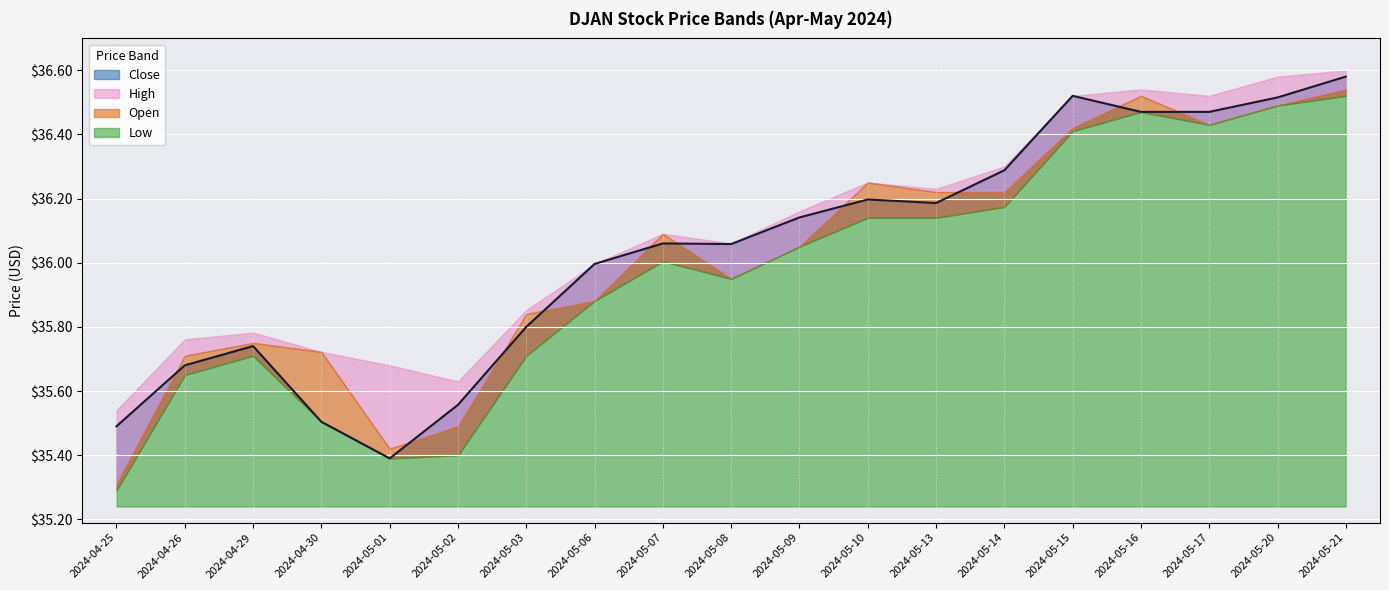

Reading right to left, extract all data points from this chart.

Close: 2024-05-21=36.6	2024-05-20=36.5	2024-05-17=36.5	2024-05-16=36.5	2024-05-15=36.5	2024-05-14=36.3	2024-05-13=36.2	2024-05-10=36.2	2024-05-09=36.1	2024-05-08=36.1	2024-05-07=36.1	2024-05-06=36.0	2024-05-03=35.8	2024-05-02=35.6	2024-05-01=35.4	2024-04-30=35.5	2024-04-29=35.7	2024-04-26=35.7	2024-04-25=35.5
Low: 2024-05-21=36.5	2024-05-20=36.5	2024-05-17=36.4	2024-05-16=36.5	2024-05-15=36.4	2024-05-14=36.2	2024-05-13=36.1	2024-05-10=36.1	2024-05-09=36.0	2024-05-08=36.0	2024-05-07=36.0	2024-05-06=35.9	2024-05-03=35.7	2024-05-02=35.4	2024-05-01=35.4	2024-04-30=35.5	2024-04-29=35.7	2024-04-26=35.7	2024-04-25=35.3
Open: 2024-05-21=36.5	2024-05-20=36.5	2024-05-17=36.4	2024-05-16=36.5	2024-05-15=36.4	2024-05-14=36.2	2024-05-13=36.2	2024-05-10=36.2	2024-05-09=36.0	2024-05-08=36.0	2024-05-07=36.1	2024-05-06=35.9	2024-05-03=35.8	2024-05-02=35.5	2024-05-01=35.4	2024-04-30=35.7	2024-04-29=35.8	2024-04-26=35.7	2024-04-25=35.3
High: 2024-05-21=36.6	2024-05-20=36.6	2024-05-17=36.5	2024-05-16=36.5	2024-05-15=36.5	2024-05-14=36.3	2024-05-13=36.2	2024-05-10=36.2	2024-05-09=36.2	2024-05-08=36.1	2024-05-07=36.1	2024-05-06=36.0	2024-05-03=35.9	2024-05-02=35.6	2024-05-01=35.7	2024-04-30=35.7	2024-04-29=35.8	2024-04-26=35.8	2024-04-25=35.5